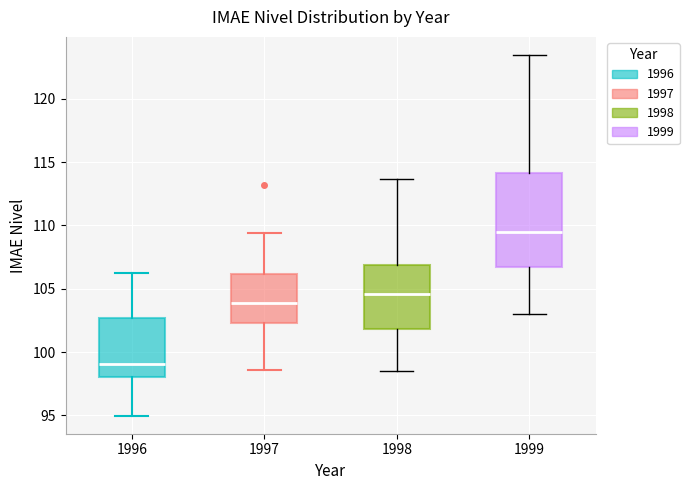

Comparing the boxes themselves (not the whiskers), which one is the tallest?

1999